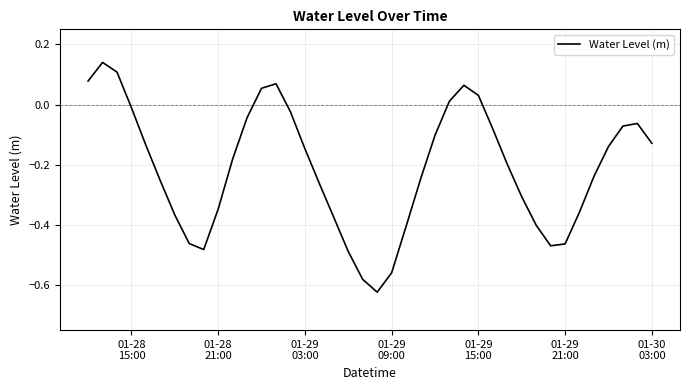

What is the difference between the maximum and minimum values?

0.8